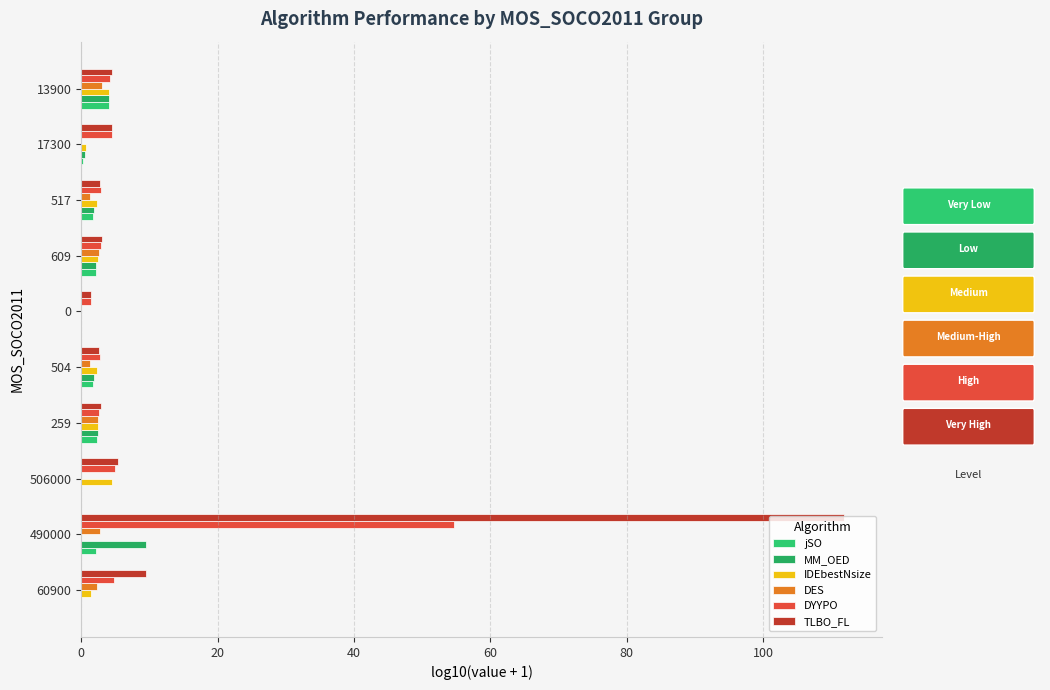

Count the number of data series in this chart.

6